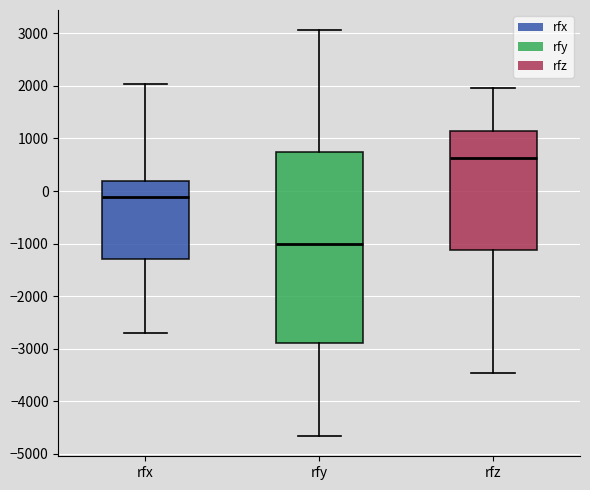

Reading left to right, transcribe this box plot: for each box, give where its median line is, the range the box spans, and where its two whiskers end, as read against the y-axis. The values are not printed on the chart, so give them approximately, as read against the axis.

rfx: median -100, box -1300 to 200, whiskers -2700 to 2000
rfy: median -1000, box -2900 to 700, whiskers -4700 to 3100
rfz: median 600, box -1100 to 1100, whiskers -3500 to 2000